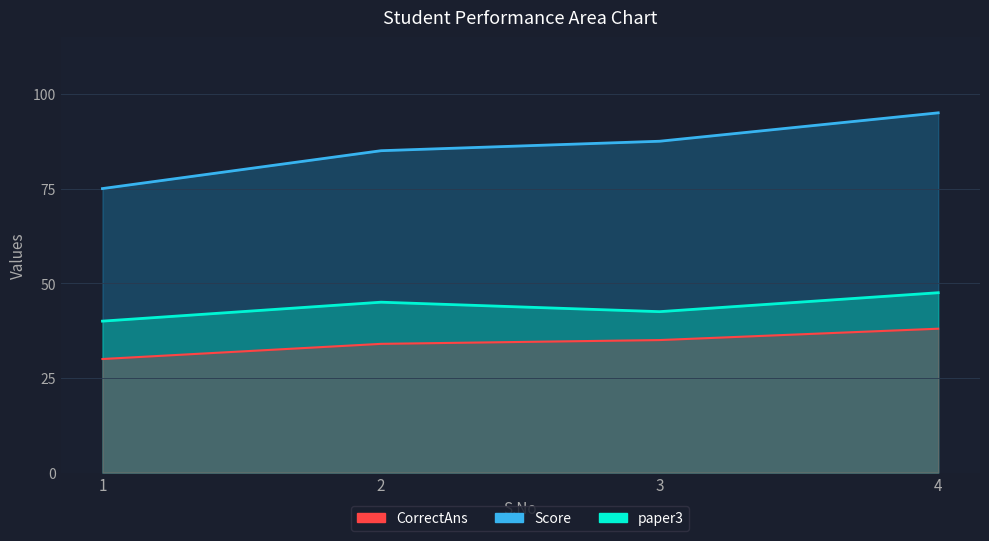

List the series in order of their peak value, lowest first.

Score, paper3, CorrectAns